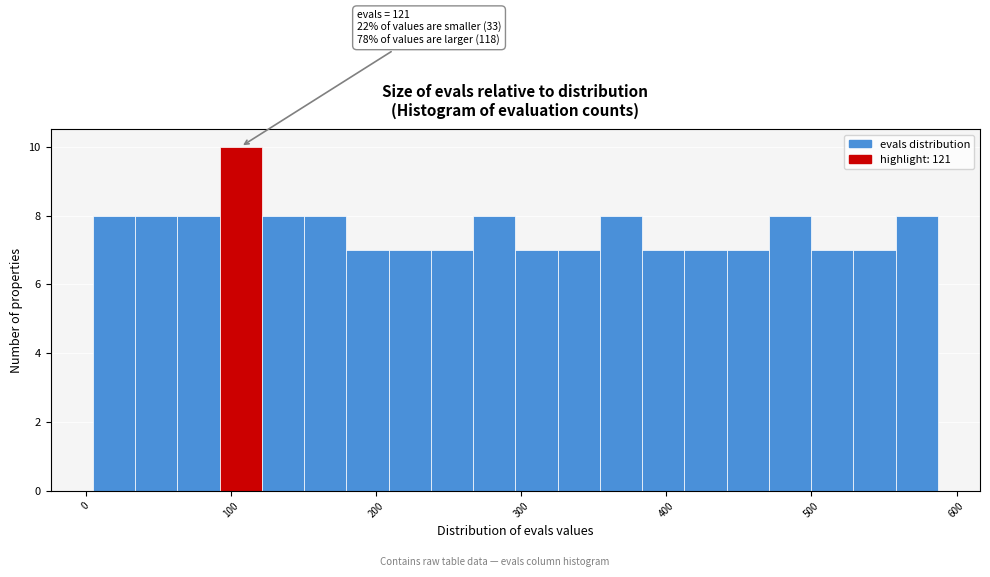

Around what value on the x-axis is the tallest bar? Give the approximate position of its centre, as read against the axis.

110